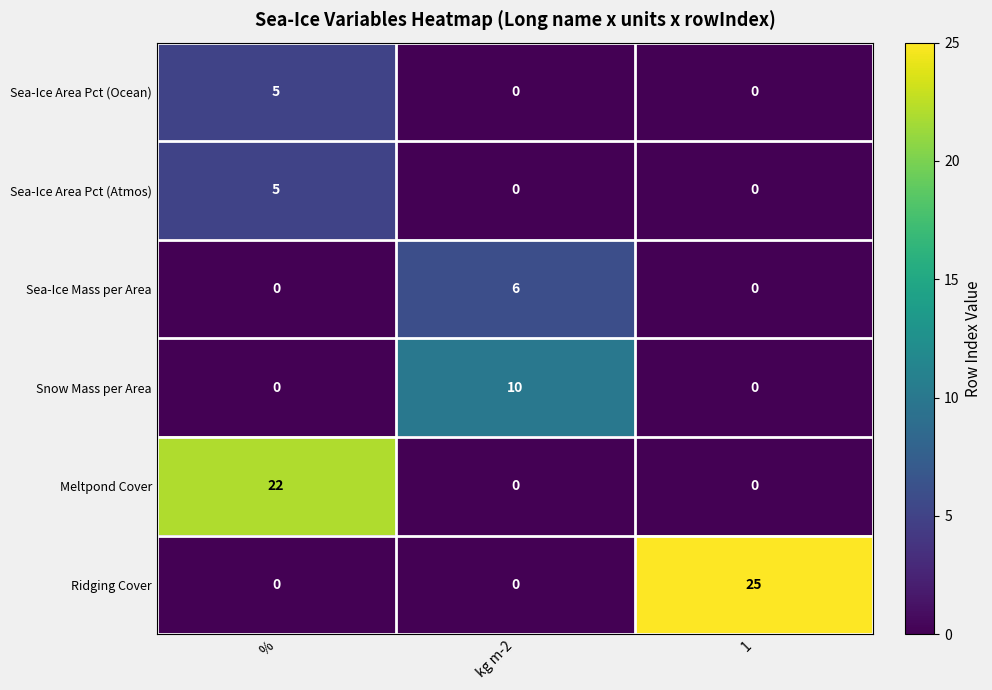

Which series has the largest range (max minus min)?

Ridging Cover